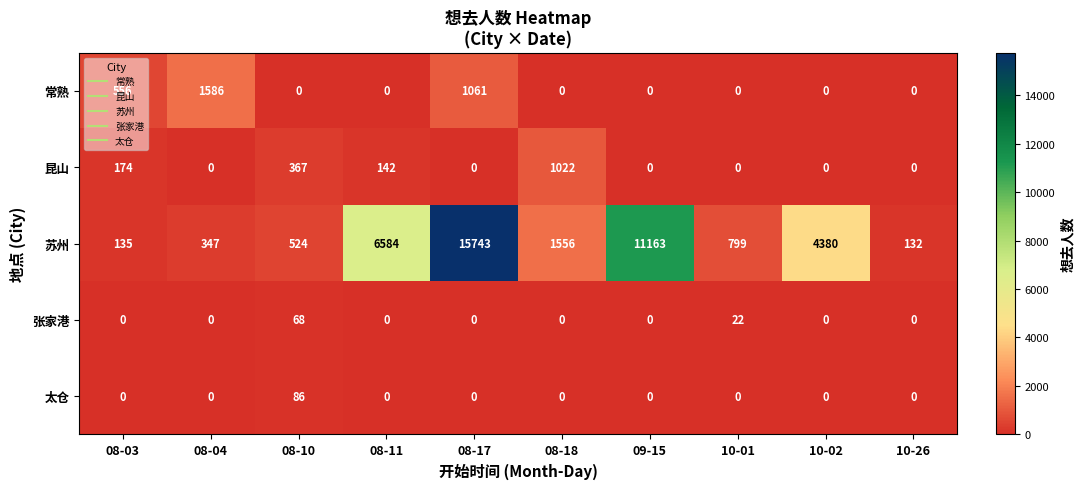

The 苏州 series shows 799 at 10-01. True or false?

True